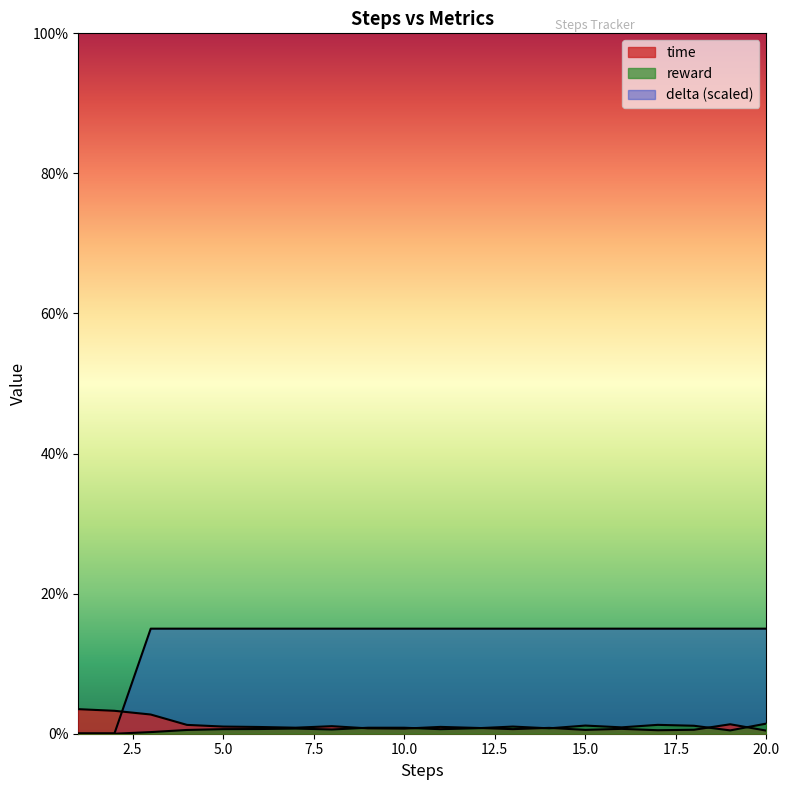

Reading left to right, list all the values displayed in this chart.

time: 0.0	0.0	0.0	0.0	0.0	0.0	0.0	0.0	0.0	0.0	0.0	0.0	0.0	0.0	0.0	0.0	0.0	0.0	0.0	0.0
reward: 0.0	0.0	0.0	0.0	0.0	0.0	0.0	0.0	0.0	0.0	0.0	0.0	0.0	0.0	0.0	0.0	0.0	0.0	0.0	0.0
delta: 0.0	0.0	0.1	0.1	0.1	0.1	0.1	0.1	0.1	0.1	0.1	0.1	0.1	0.1	0.1	0.1	0.1	0.1	0.1	0.1